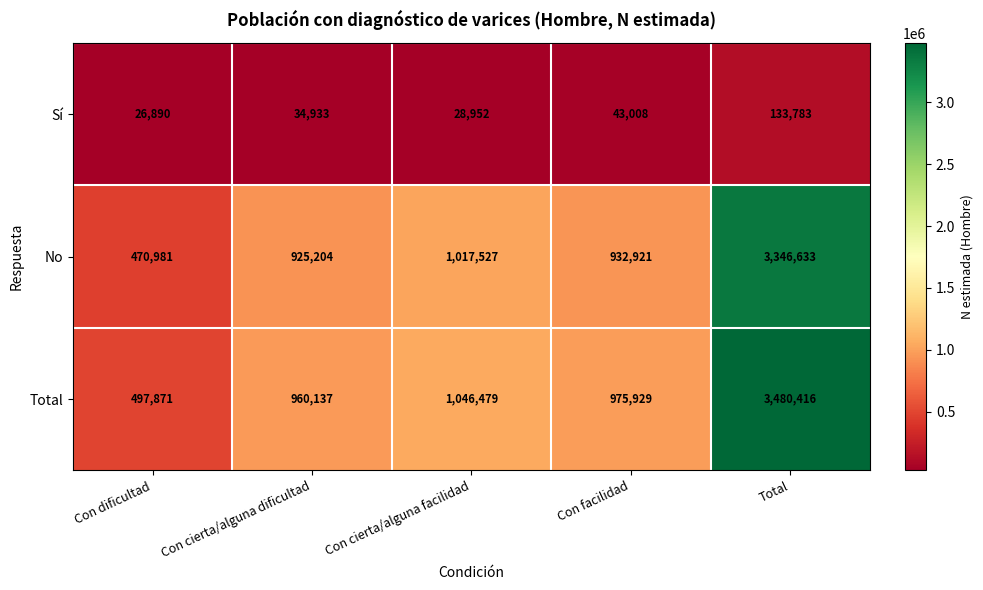

What is the difference between the highest and lowest values at Con cierta/alguna facilidad?

1017527